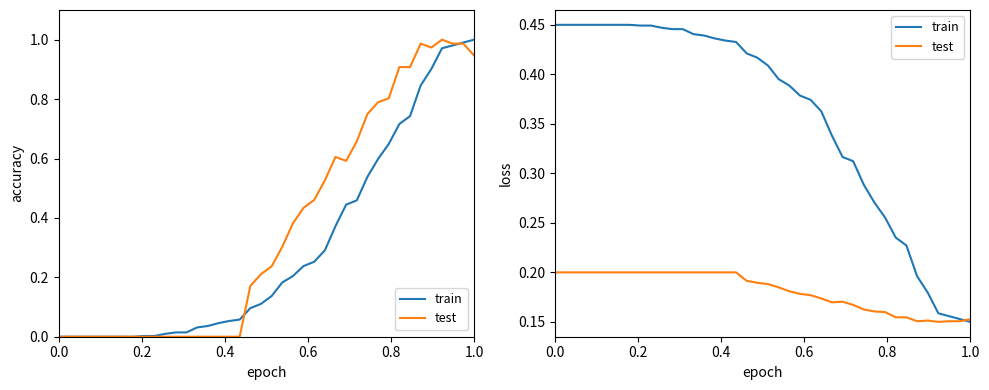

What is the lowest value of the train series?

0.1